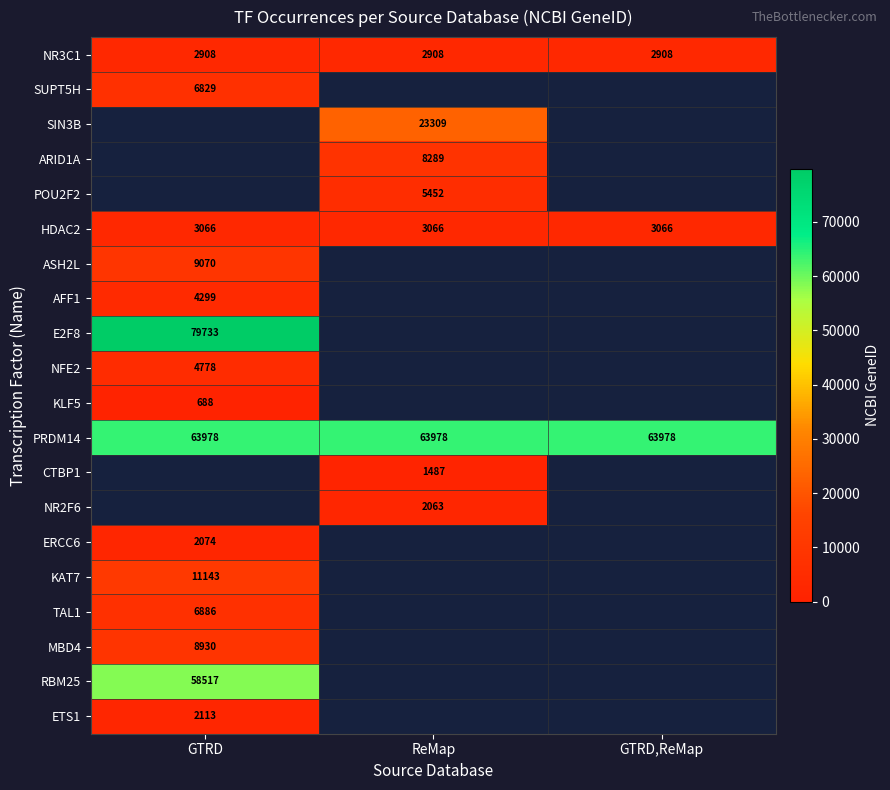

Between ReMap and GTRD,ReMap, which is larger?

ReMap